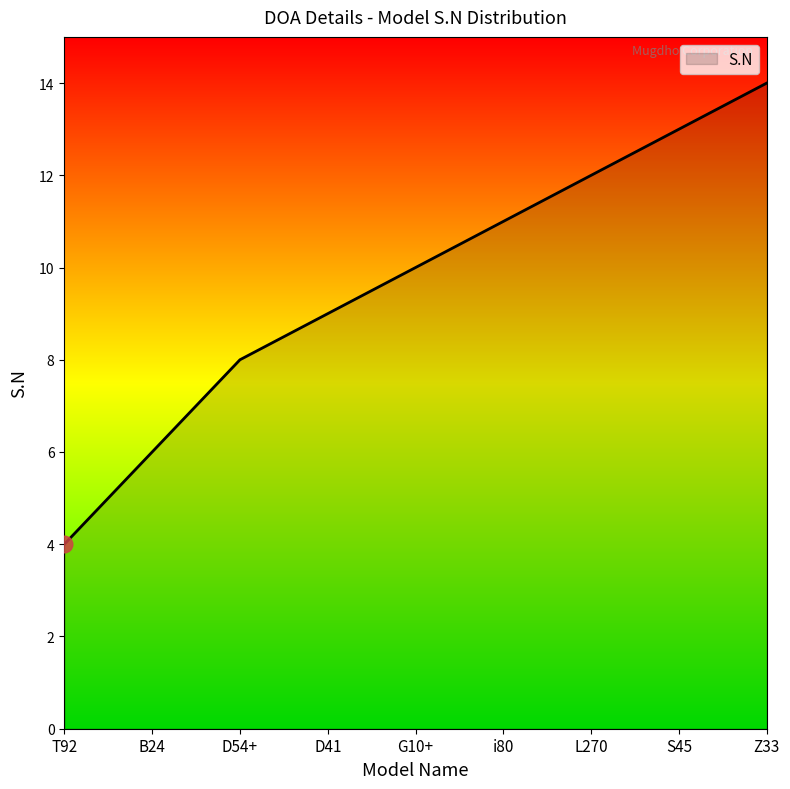

At which category does the chart reach its peak across all series?

Z33